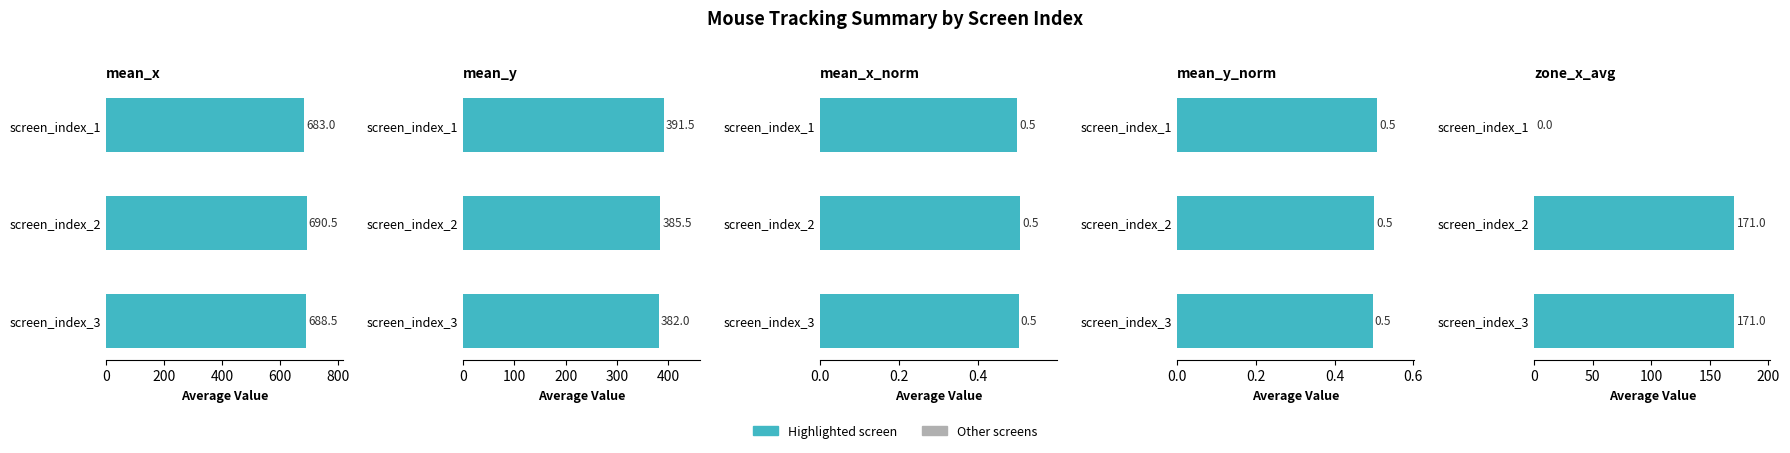

The mean_y series shows 125.8 at screen_index_2. True or false?

False